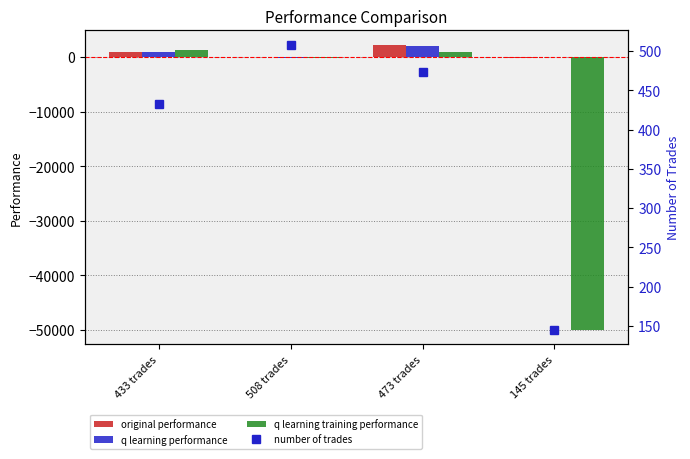

What is the label of the 2nd bar from the right?

473 trades